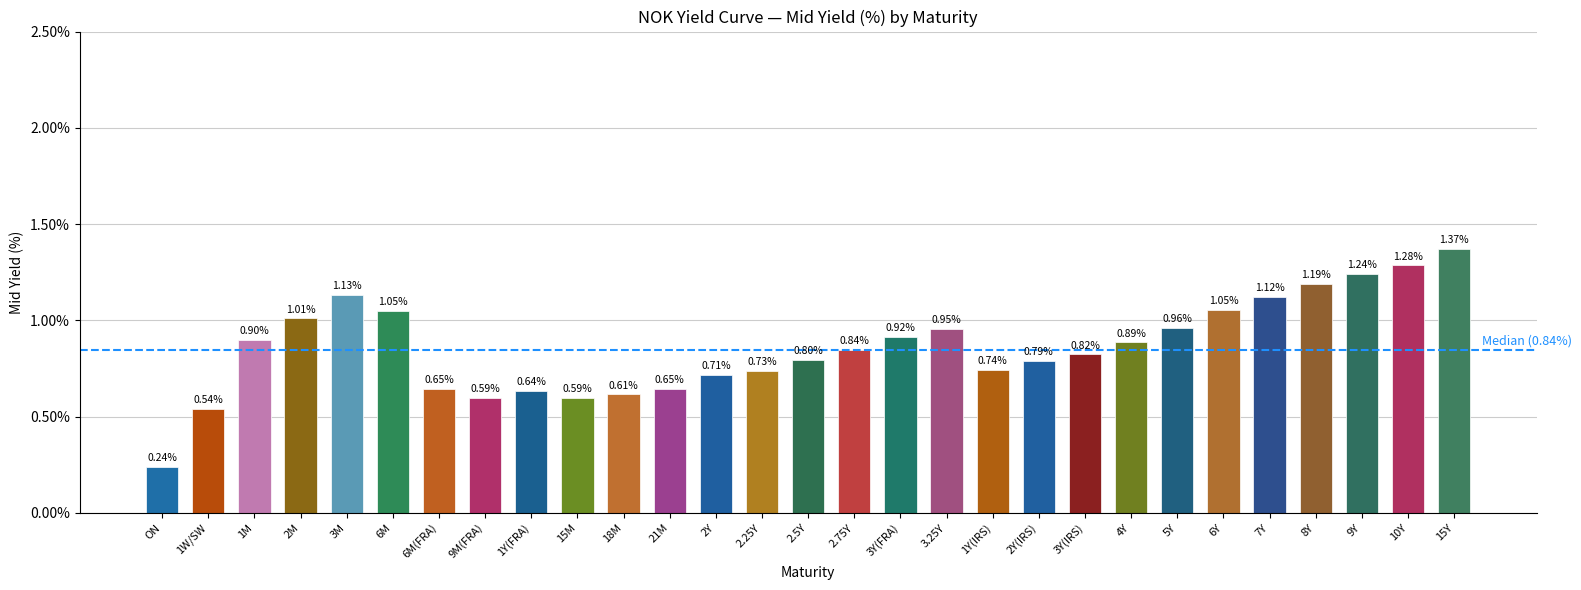

The chart shows a value of 0.3 at 1M. True or false?

False